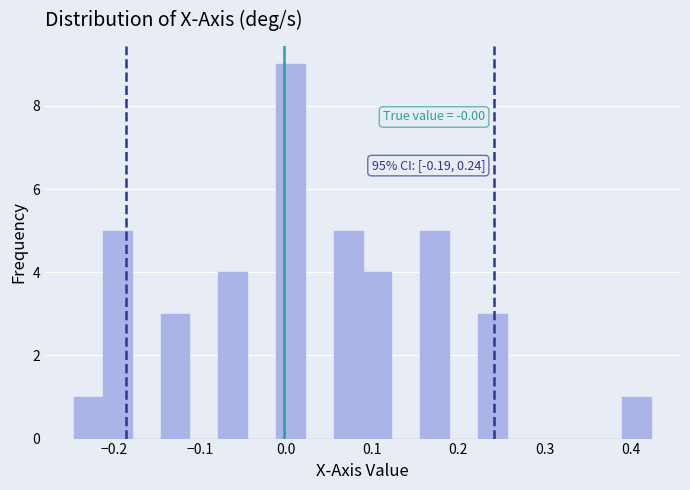

Read against the x-axis, roughly where is the centre of the tallest bar?

0.00